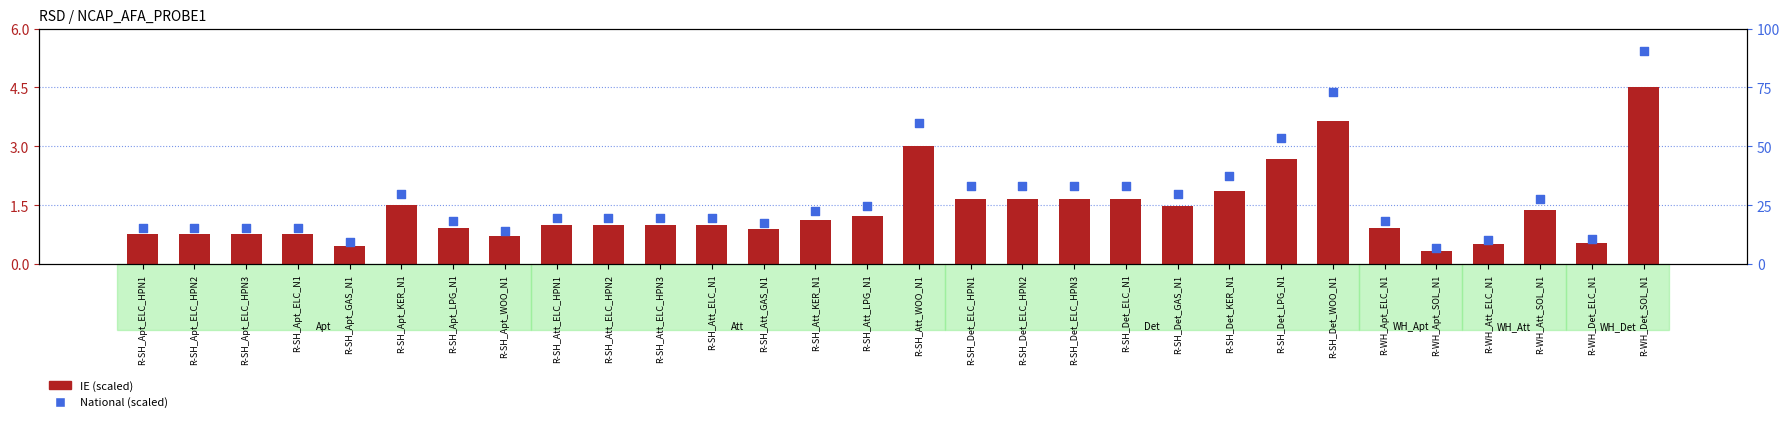

Which series contains the lowest Y value?

IE (scaled)